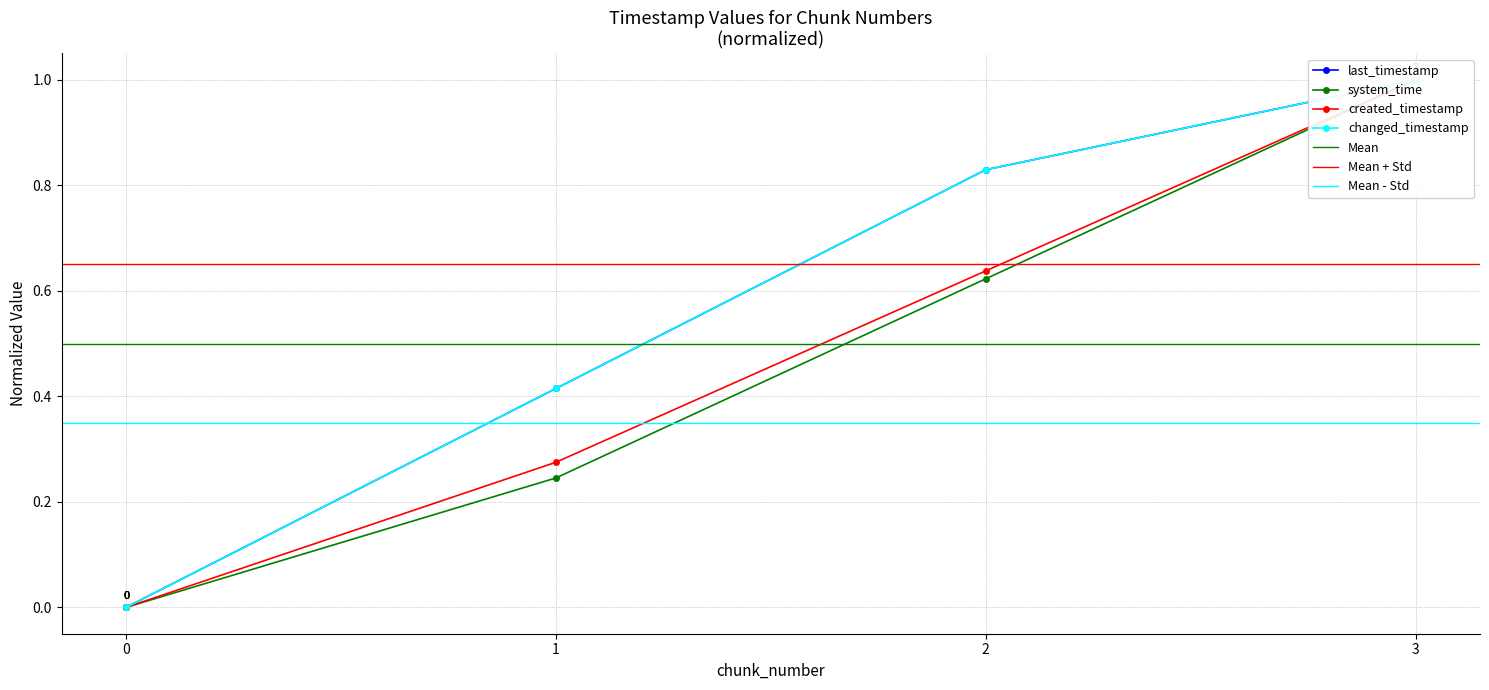

True or false: last_timestamp and changed_timestamp cross at least once.

False